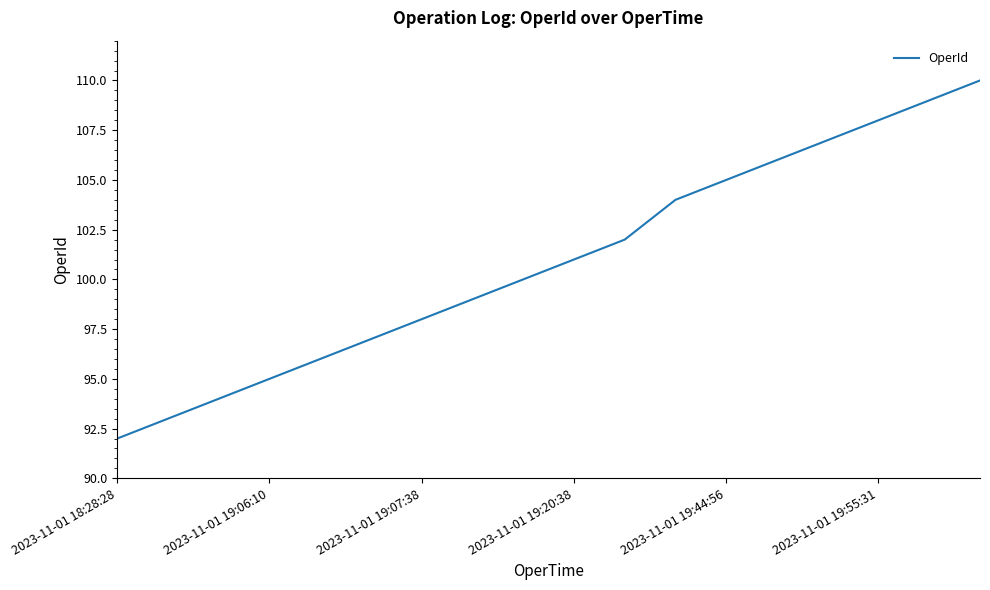

What is the minimum value shown in the chart?

92